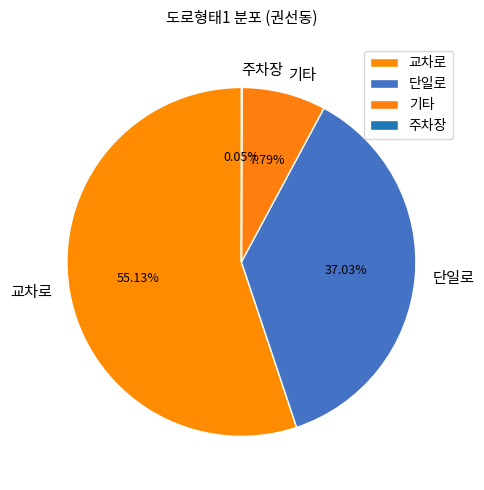

Combined, do 교차로 and 단일로 account for over 50%?

Yes